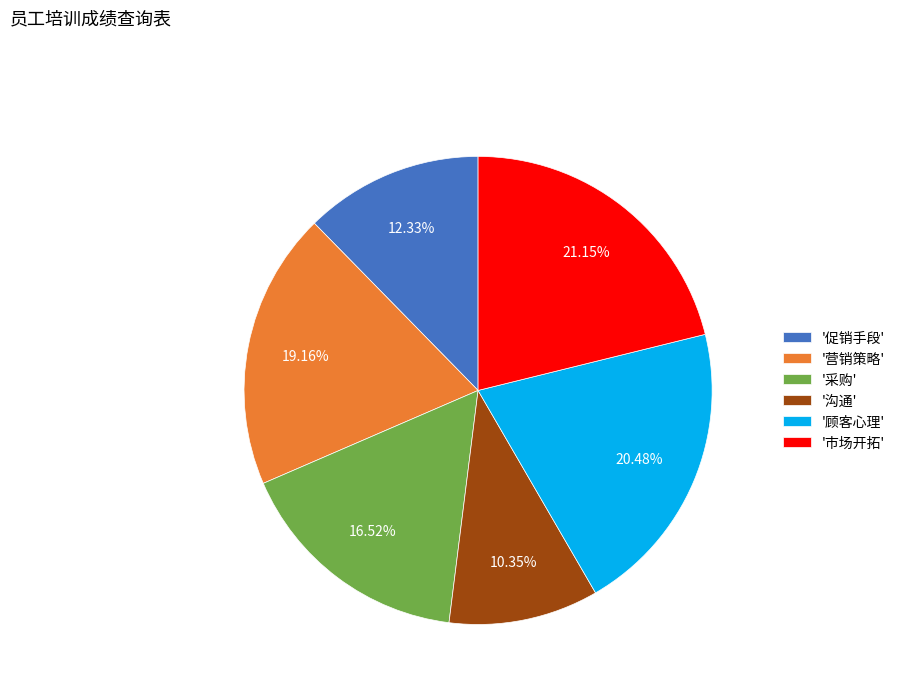

What is the largest slice in the pie chart?

'市场开拓'